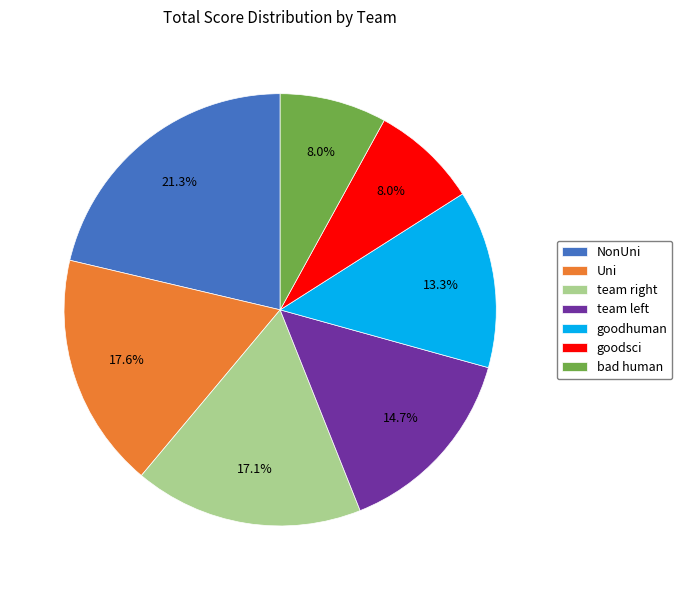

To the nearest percent, what is the difference between the largest and smallest slice percentages?

13%